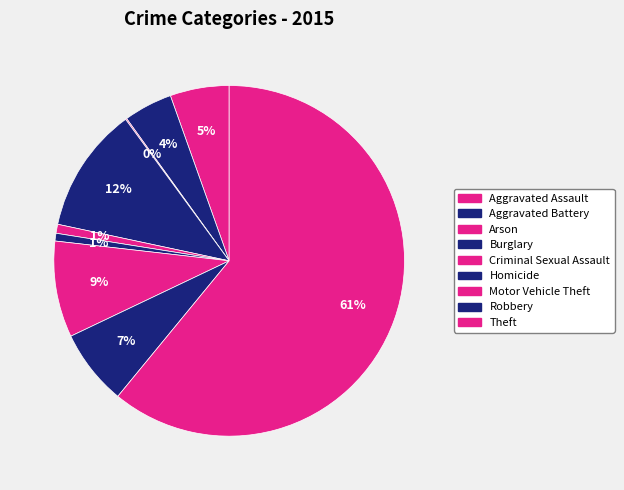

To the nearest percent, what is the average slice percentage?

11%